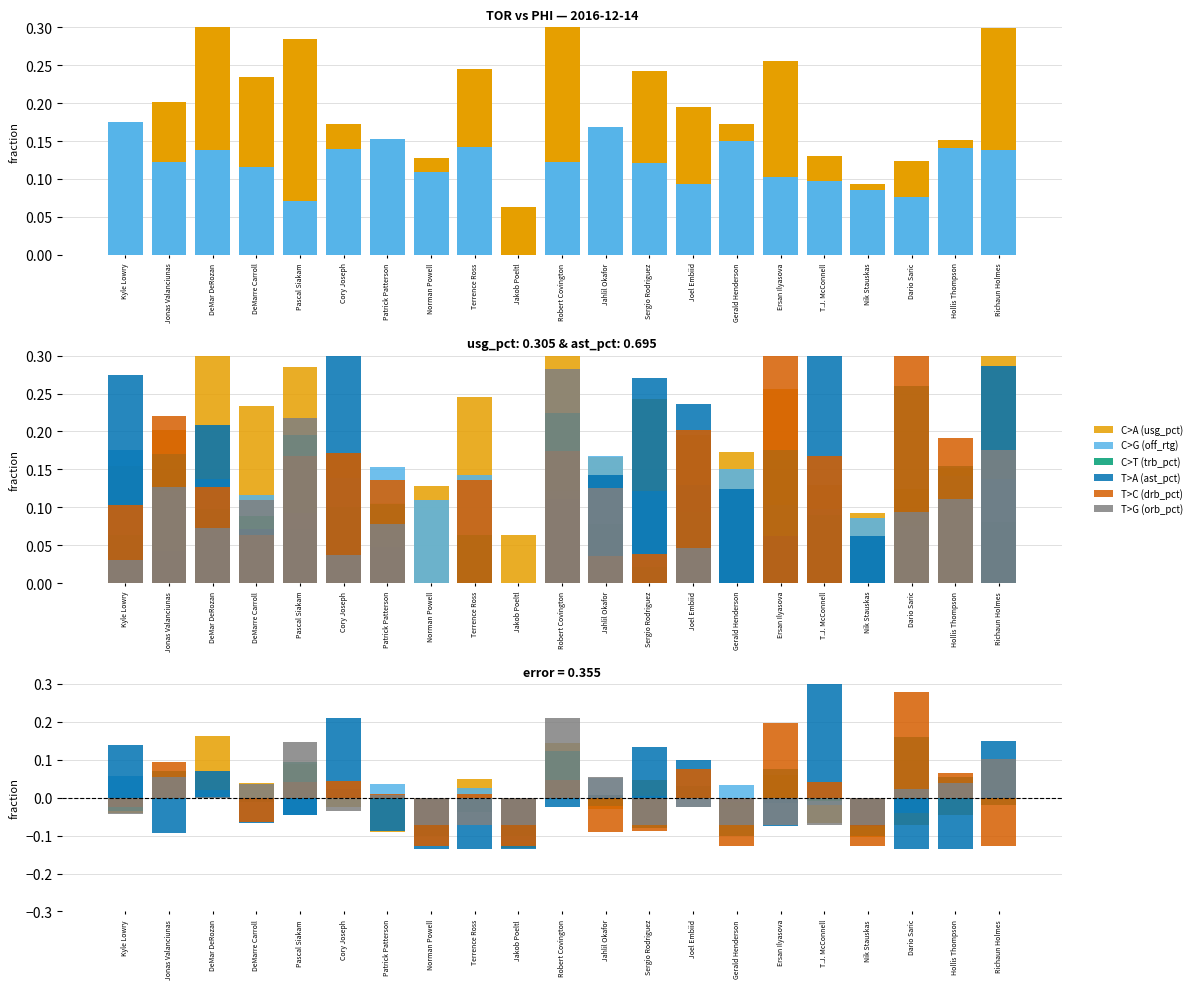

What is the difference between the highest and lowest values at Robert Covington?

0.2